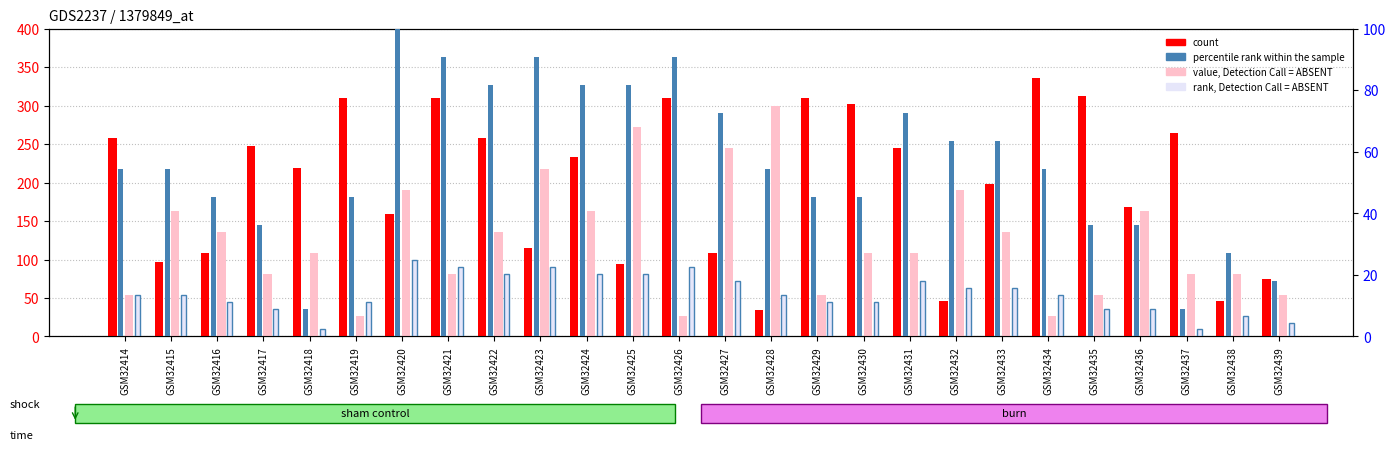

Does the chart contain stacked bars?

No